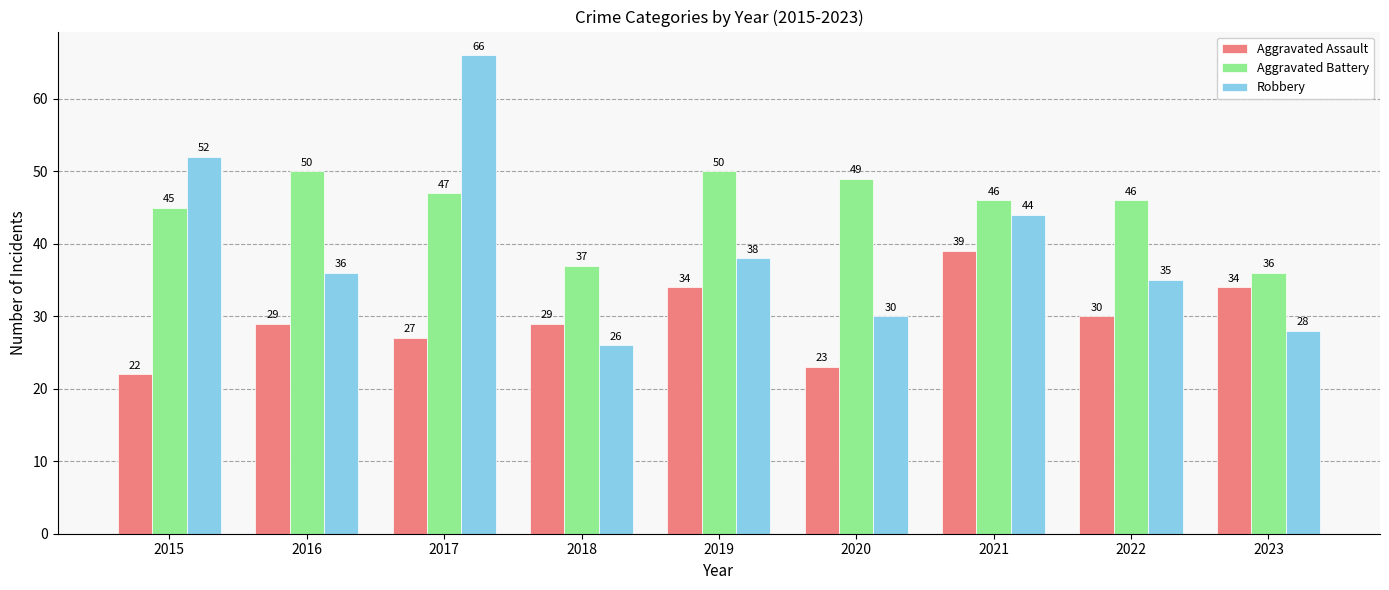

What is the spread (max minus min) of values at 2019?

16